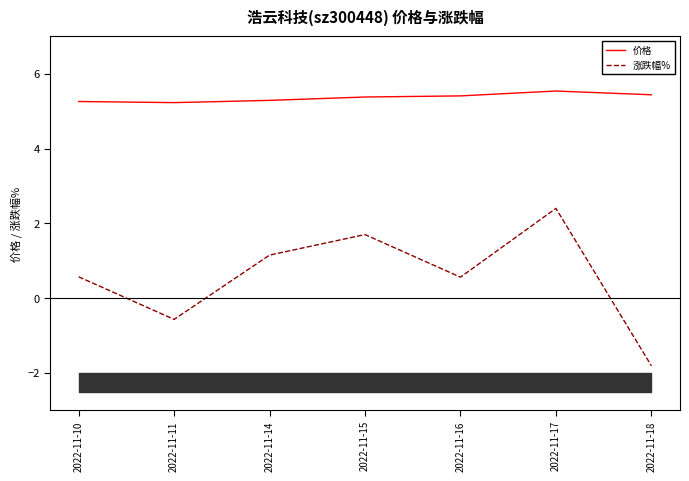

What is the maximum value shown in the chart?

5.5